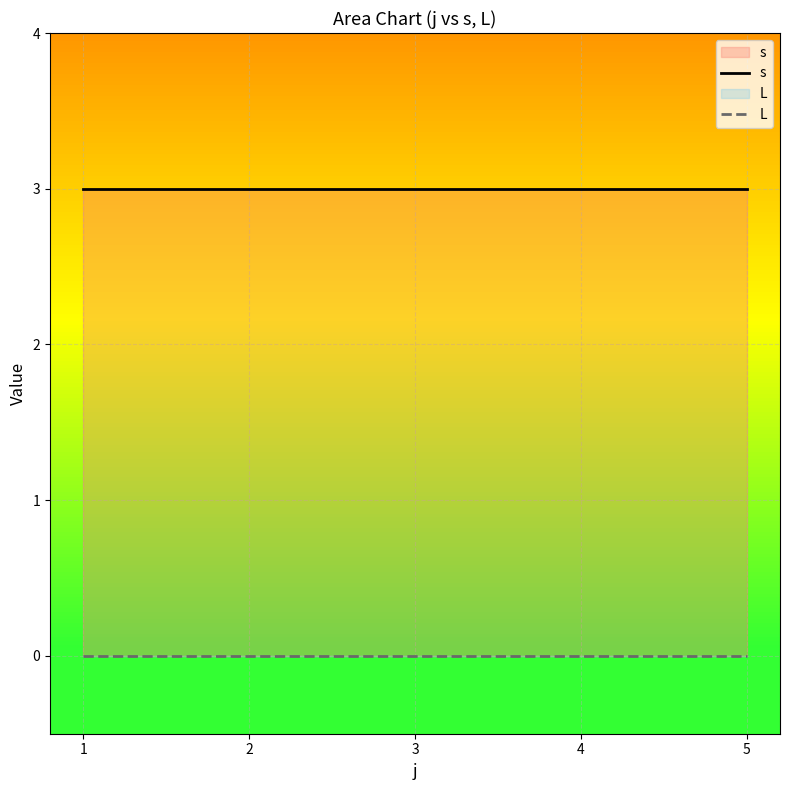

True or false: L and s intersect in this chart.

False